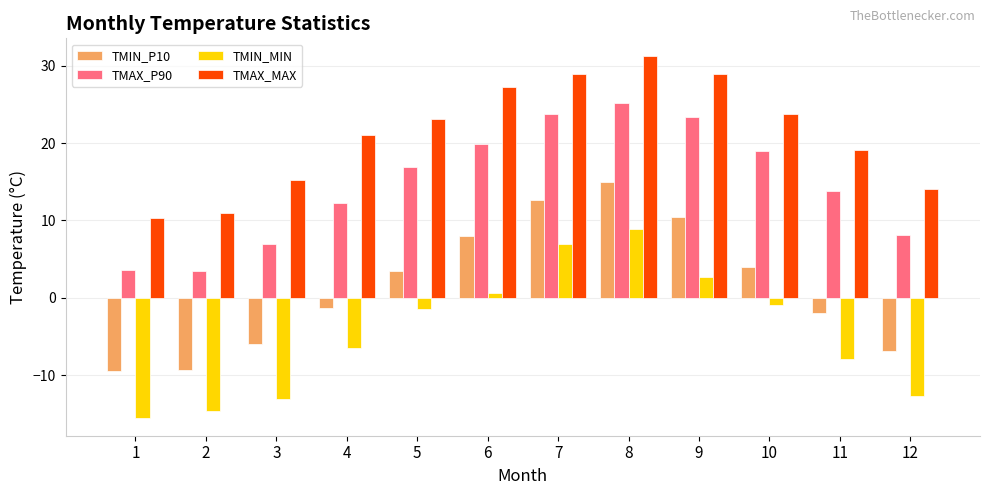

True or false: TMAX_MAX has a value of 50.2 at 9.

False